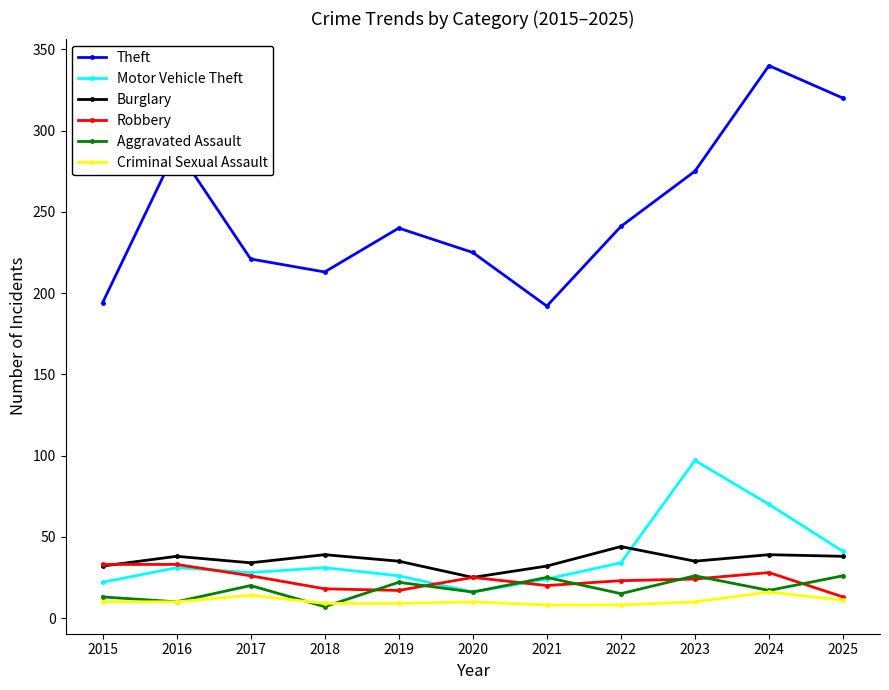

What is the value of the Motor Vehicle Theft point at the 6th from the left?

16